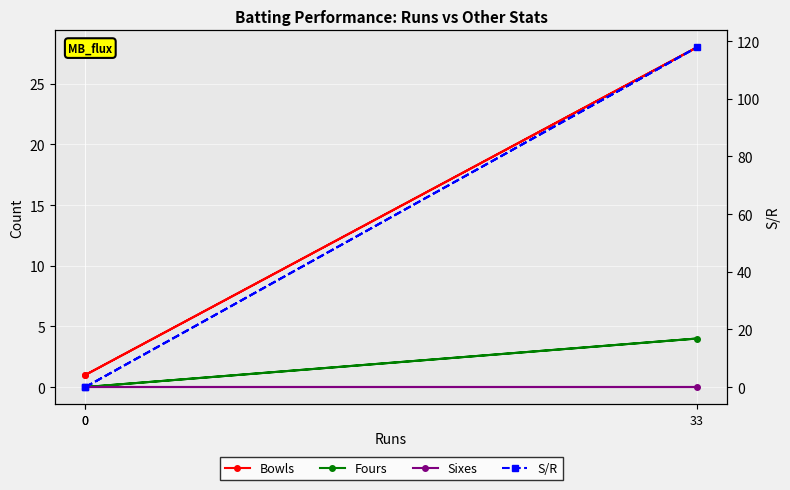

The Fours series shows 0.0 at 0. True or false?

True